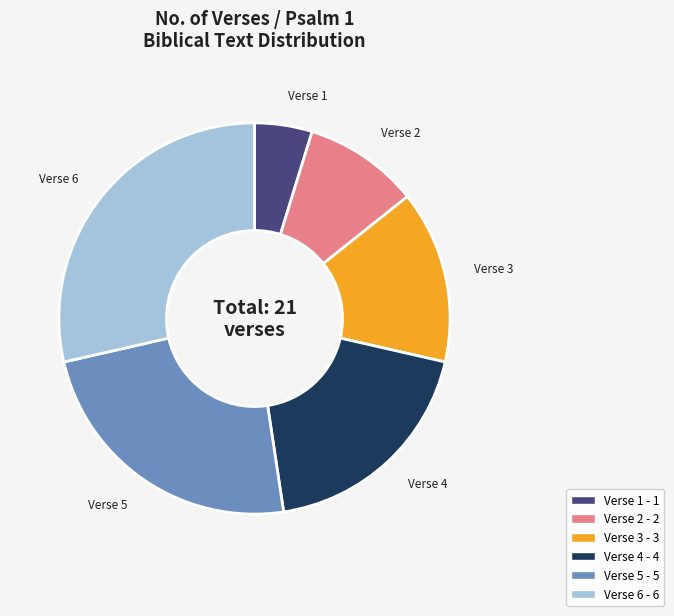

Is it true that Verse 2 is 10% of the pie?

True